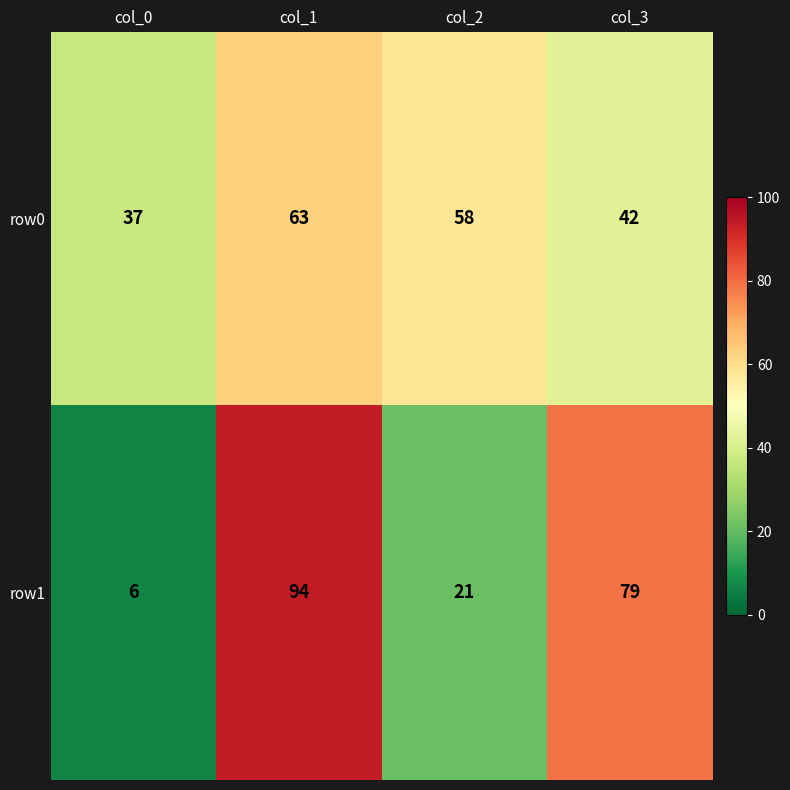

Which series has the widest spread of values?

row1